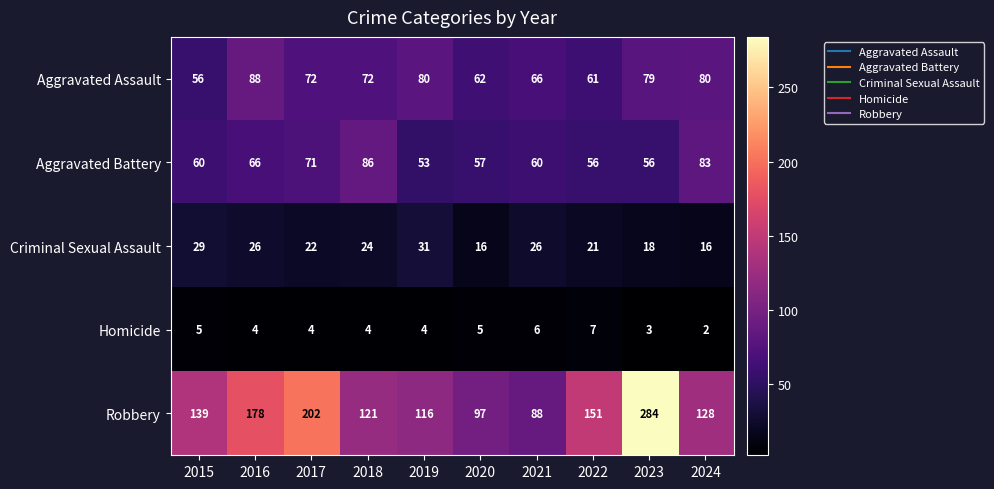

Read the Homicide value at 2020.

5